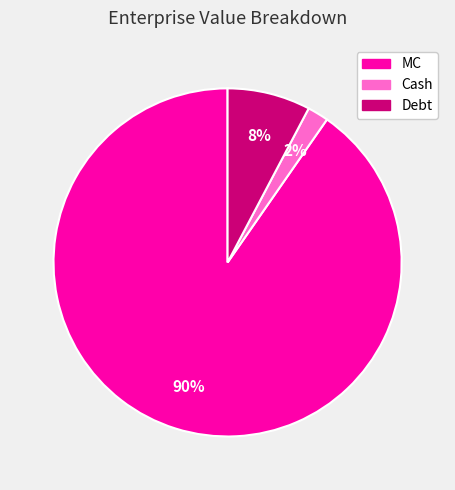

Which has a higher value, Debt or Cash?

Debt